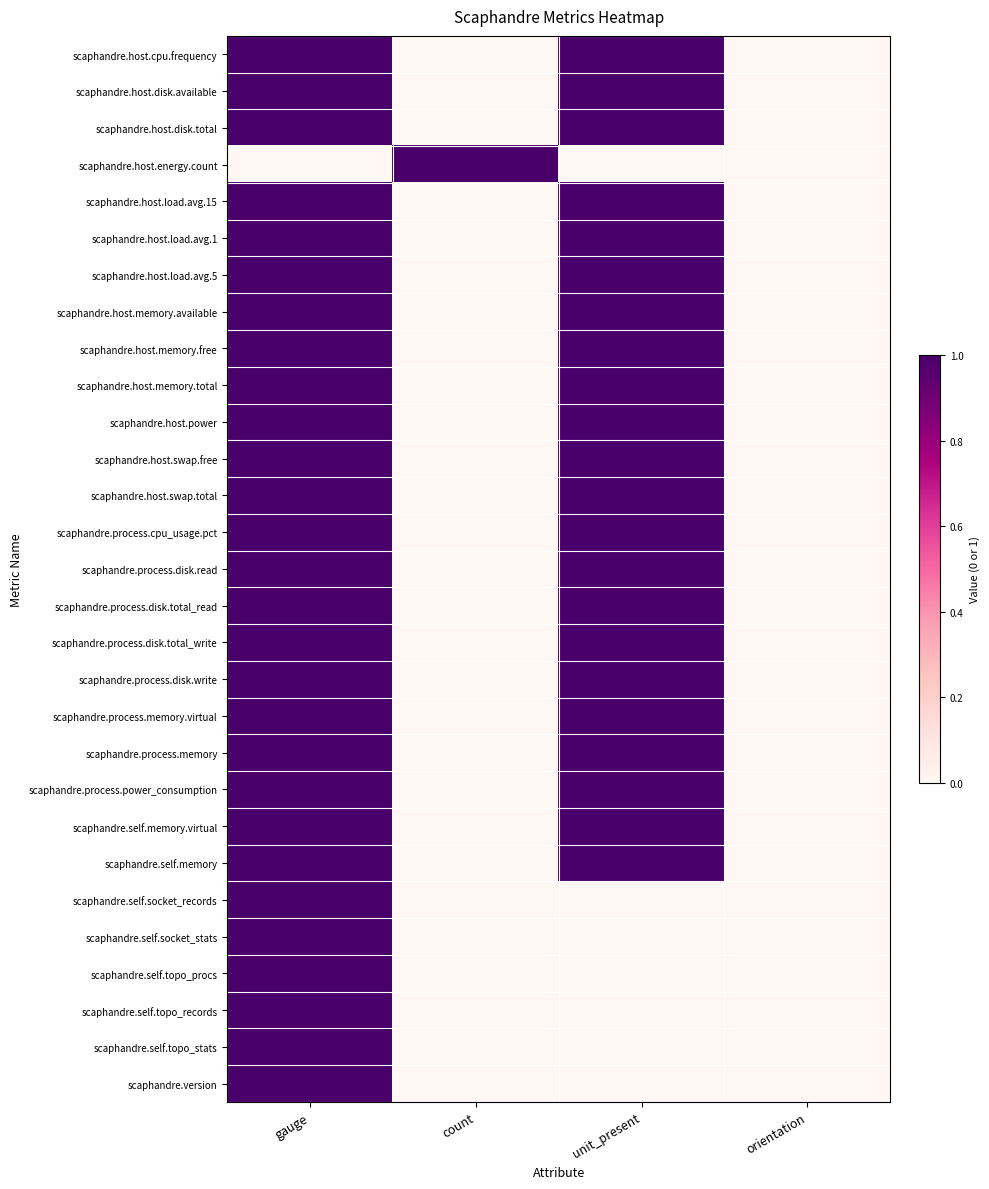

Which category has the highest value across all series?

gauge